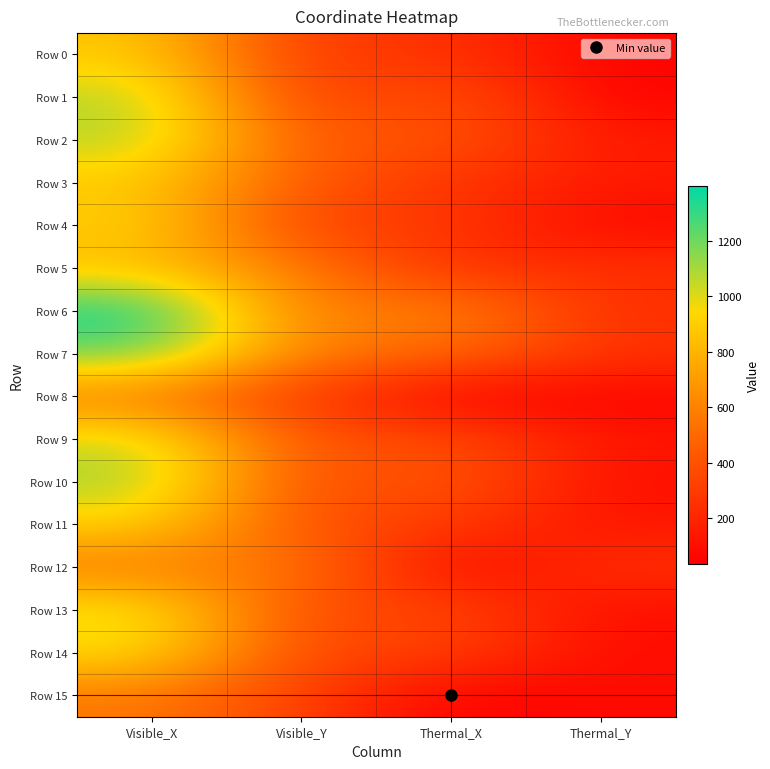

Reading left to right, list all the values displayed in this chart.

Row 0: Visible_X=884.6	Visible_Y=289.9	Thermal_X=266.1	Thermal_Y=49.2
Row 1: Visible_X=1088.6	Visible_Y=292.4	Thermal_X=412.7	Thermal_Y=50.7
Row 2: Visible_X=1084.4	Visible_Y=428.8	Thermal_X=413.4	Thermal_Y=148.5
Row 3: Visible_X=885.2	Visible_Y=424.6	Thermal_X=267.1	Thermal_Y=147.3
Row 4: Visible_X=917.8	Visible_Y=318.6	Thermal_X=290.6	Thermal_Y=68.6
Row 5: Visible_X=835.8	Visible_Y=572.5	Thermal_X=232.1	Thermal_Y=257.7
Row 6: Visible_X=1398.1	Visible_Y=544.9	Thermal_X=634.9	Thermal_Y=232.2
Row 7: Visible_X=1215.3	Visible_Y=587.8	Thermal_X=509.1	Thermal_Y=264.9
Row 8: Visible_X=562.8	Visible_Y=280.4	Thermal_X=36.4	Thermal_Y=56.3
Row 9: Visible_X=1045.9	Visible_Y=400.7	Thermal_X=385.4	Thermal_Y=128.9
Row 10: Visible_X=1120.0	Visible_Y=358.4	Thermal_X=436.3	Thermal_Y=100.4
Row 11: Visible_X=917.6	Visible_Y=399.5	Thermal_X=290.7	Thermal_Y=128.5
Row 12: Visible_X=564.7	Visible_Y=571.4	Thermal_X=40.9	Thermal_Y=259.6
Row 13: Visible_X=1014.7	Visible_Y=351.4	Thermal_X=362.2	Thermal_Y=93.3
Row 14: Visible_X=966.4	Visible_Y=351.8	Thermal_X=326.6	Thermal_Y=93.0
Row 15: Visible_X=560.7	Visible_Y=321.3	Thermal_X=34.7	Thermal_Y=83.7